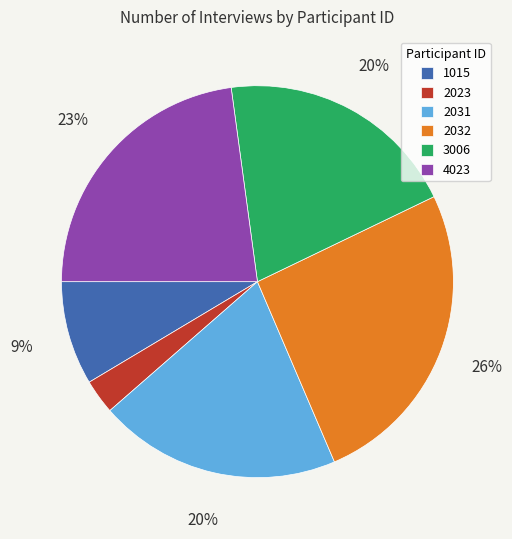

True or false: 4023 accounts for 12% of the total.

False